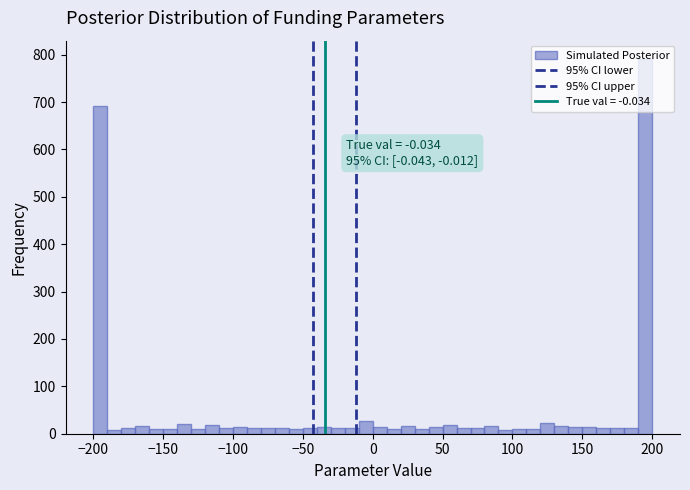

Around what value on the x-axis is the tallest bar? Give the approximate position of its centre, as read against the axis.

195